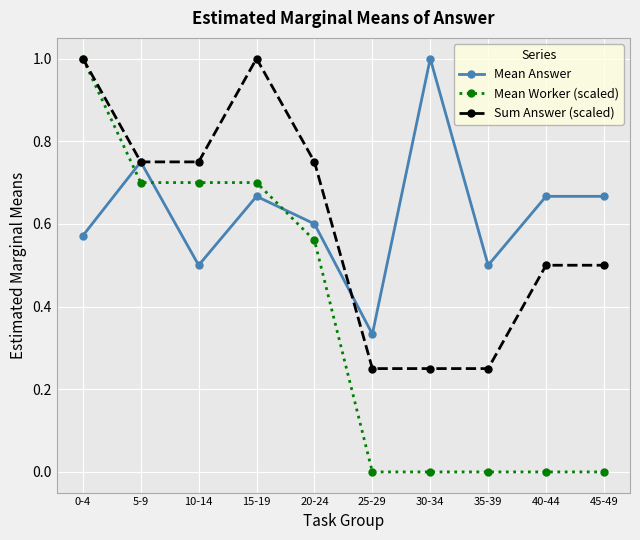

How many lines are shown in the chart?

3